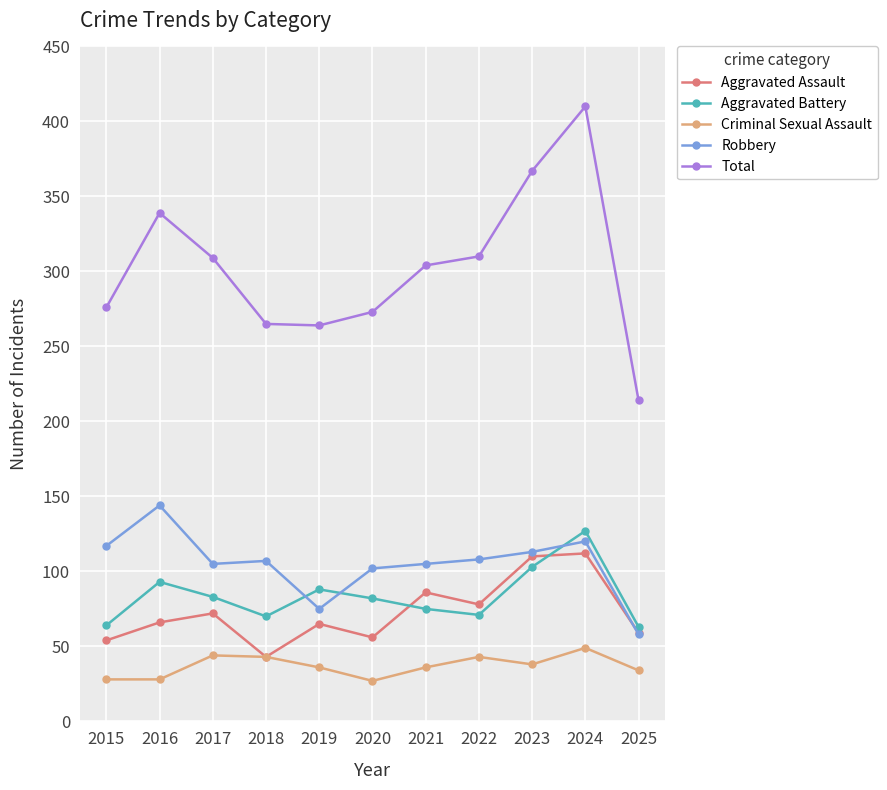

At which label does Total first exceed 304?

2016